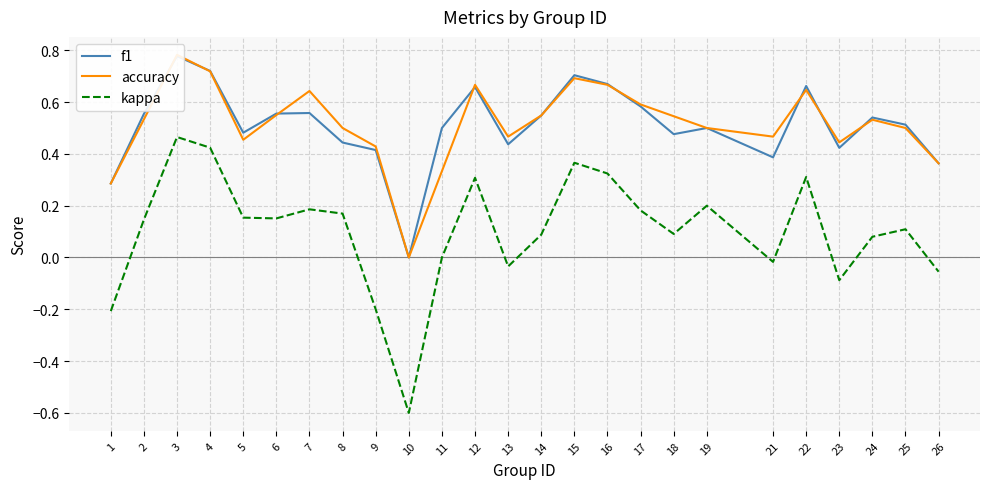

Rank the categories by kappa value from highest to lowest.

3, 4, 15, 16, 22, 12, 19, 7, 17, 8, 5, 6, 2, 25, 18, 14, 24, 11, 21, 13, 26, 23, 9, 1, 10